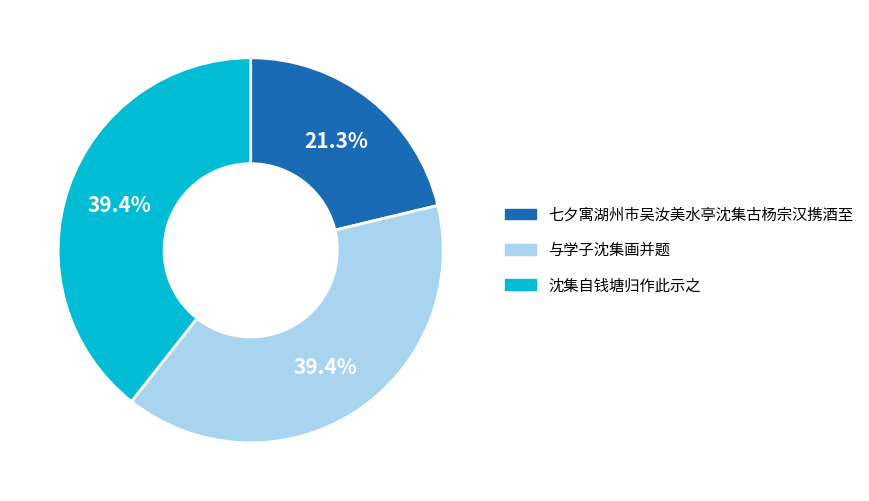

Combined, what portion of the pie is 与学子沈集画并题 and 七夕寓湖州市吴汝美水亭沈集古杨宗汉携酒至?

60.6%